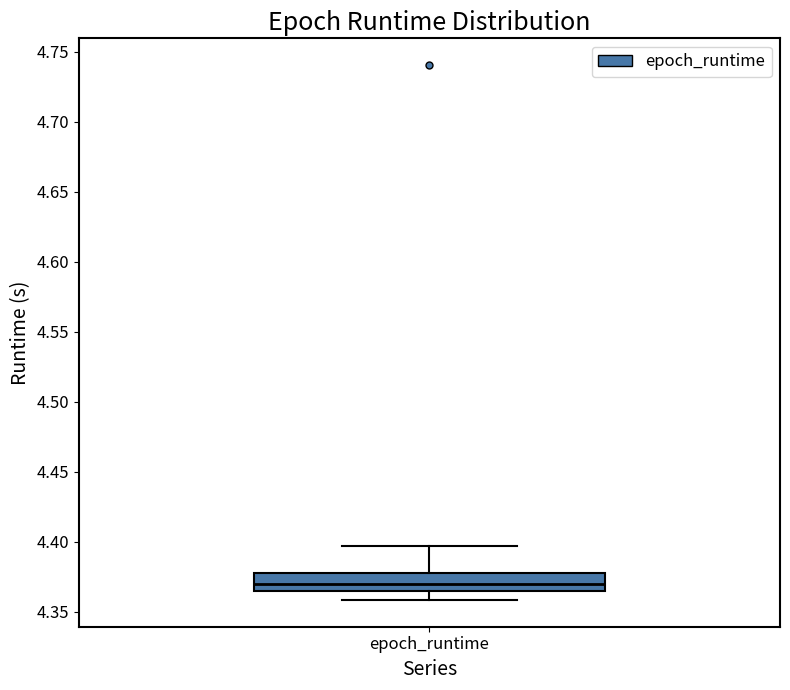

Read this box plot against the y-axis: the position of the median line, the range covered by the box, and the ends of both whiskers. The values are not printed on the chart, so give them approximately, as read against the axis.

median 4.370, box 4.365 to 4.380, whiskers 4.360 to 4.395